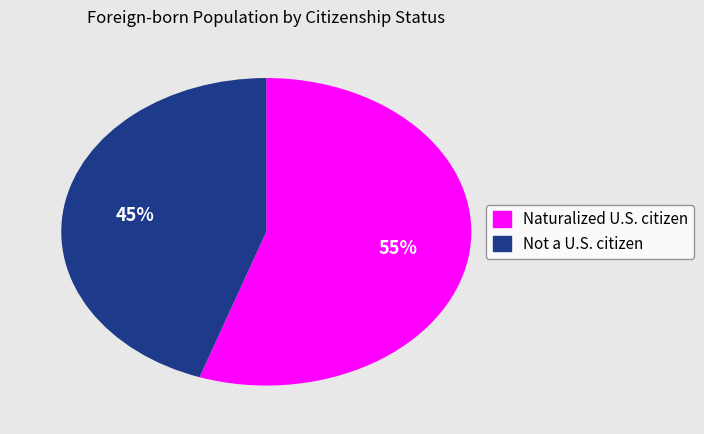

Rank the categories by value from highest to lowest.

Naturalized U.S. citizen, Not a U.S. citizen